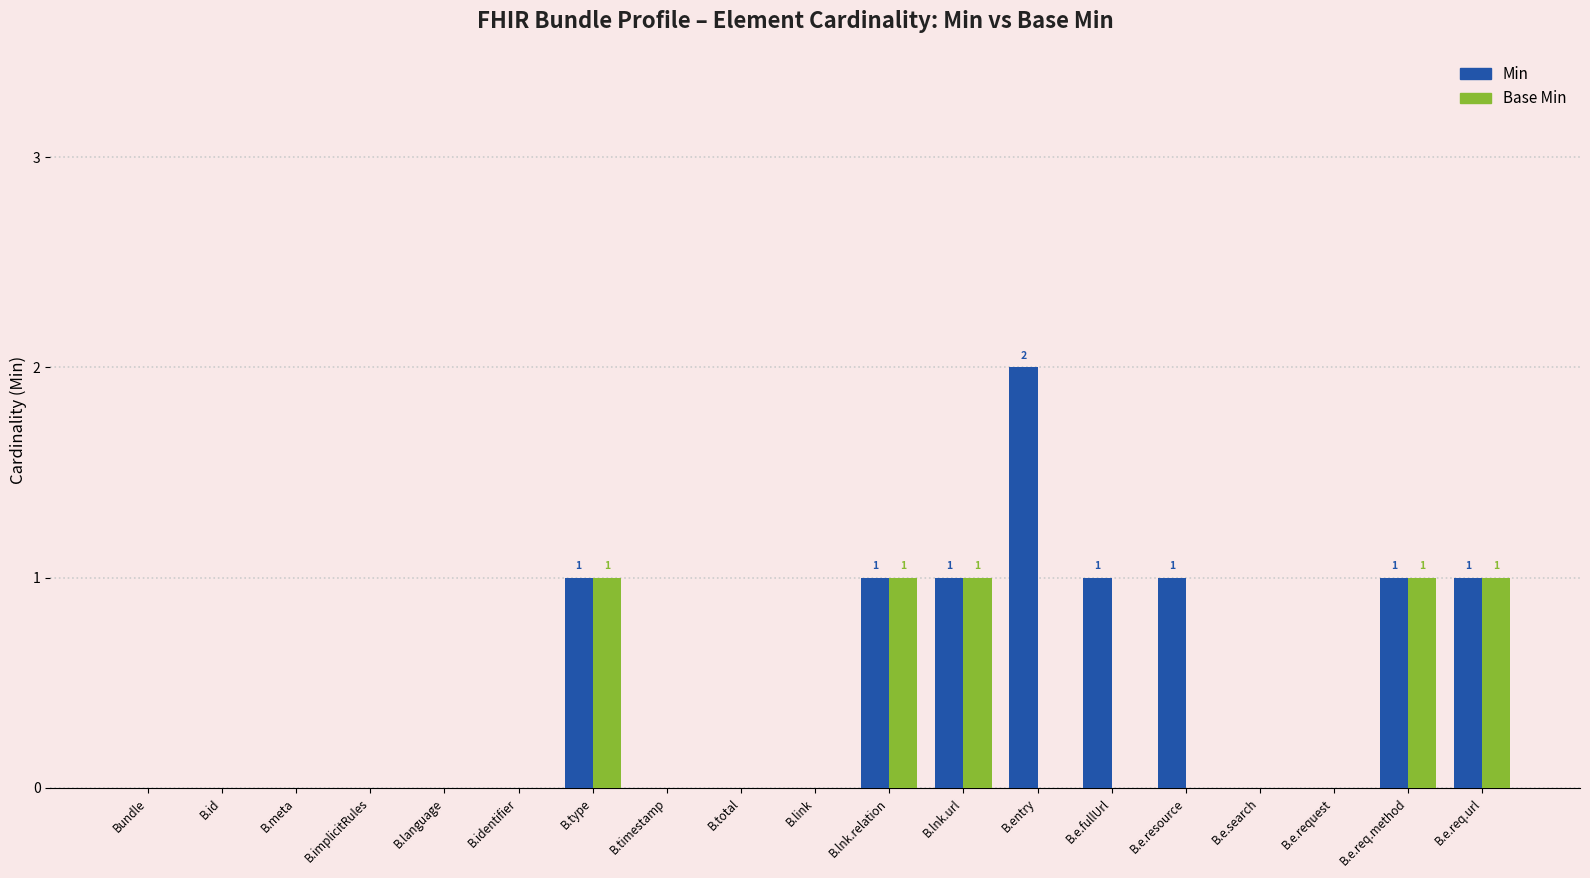

Are the bars horizontal?

No